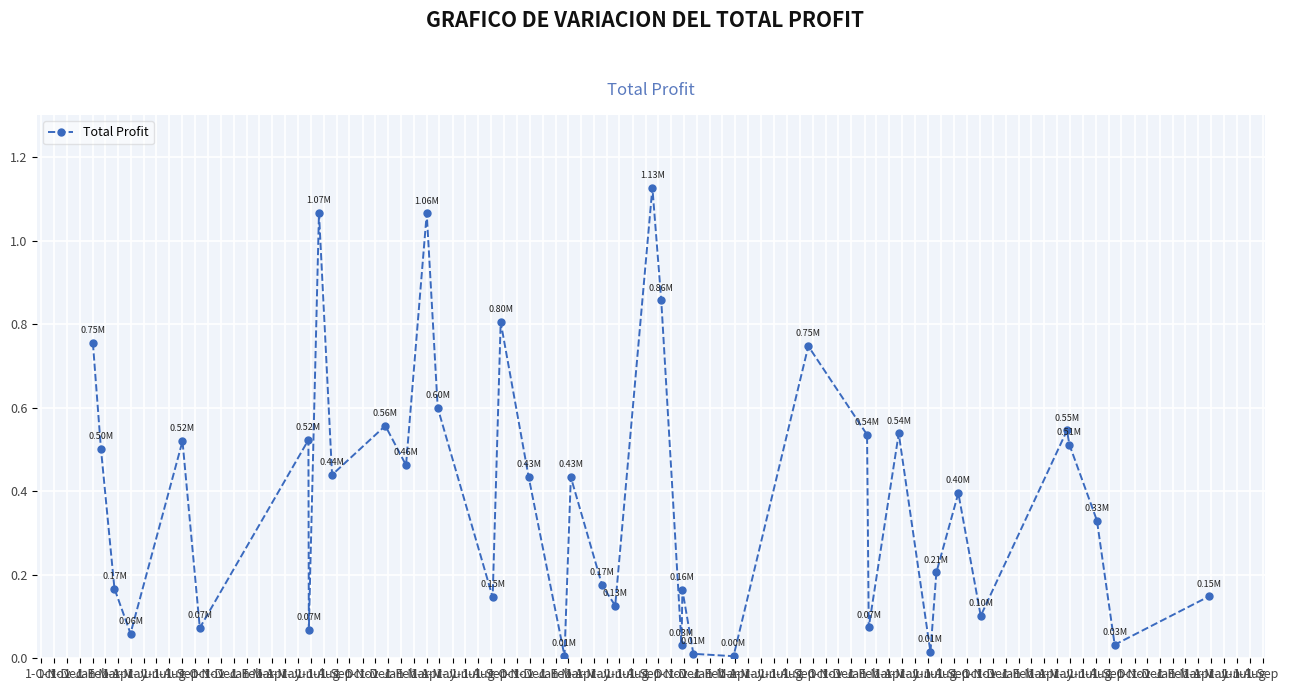

What is the sum of all values?

15.4